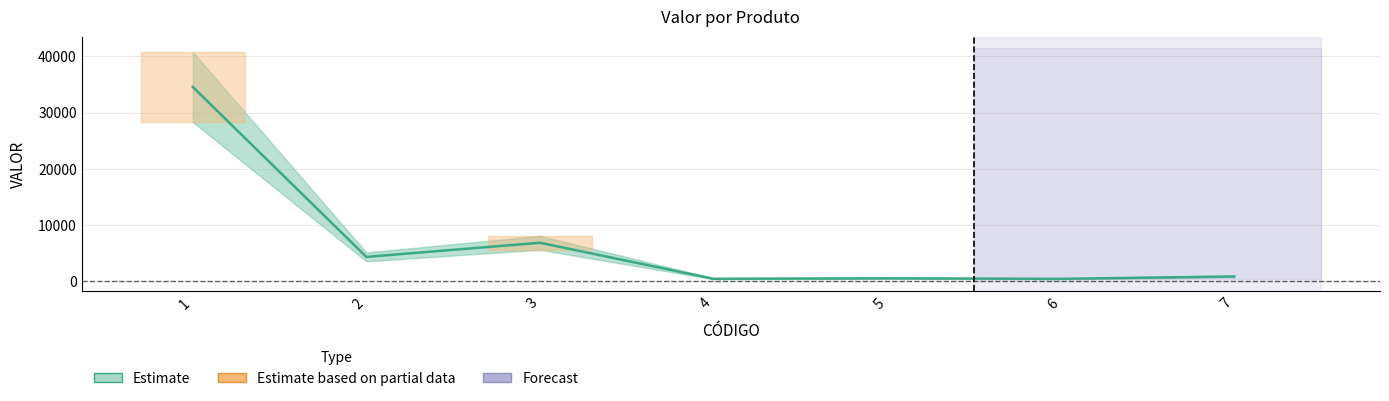

Is it true that the value at 2 is 6077?

False